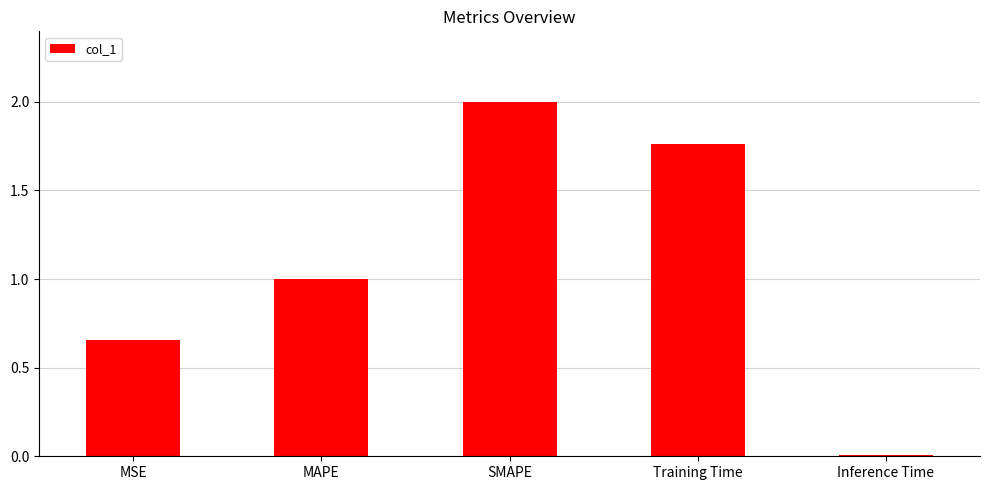

True or false: the data shows 1.0 at MAPE.

True